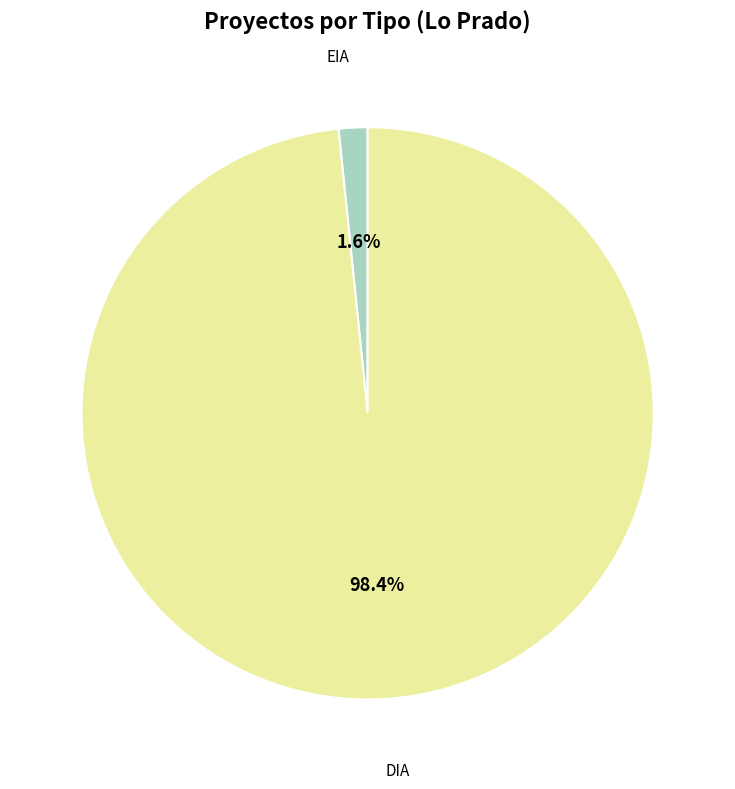

Between DIA and EIA, which is larger?

DIA